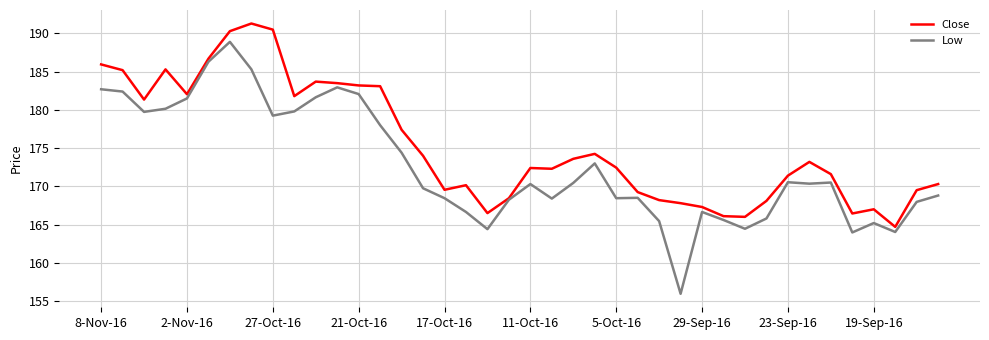

What is the maximum value shown in the chart?

191.3